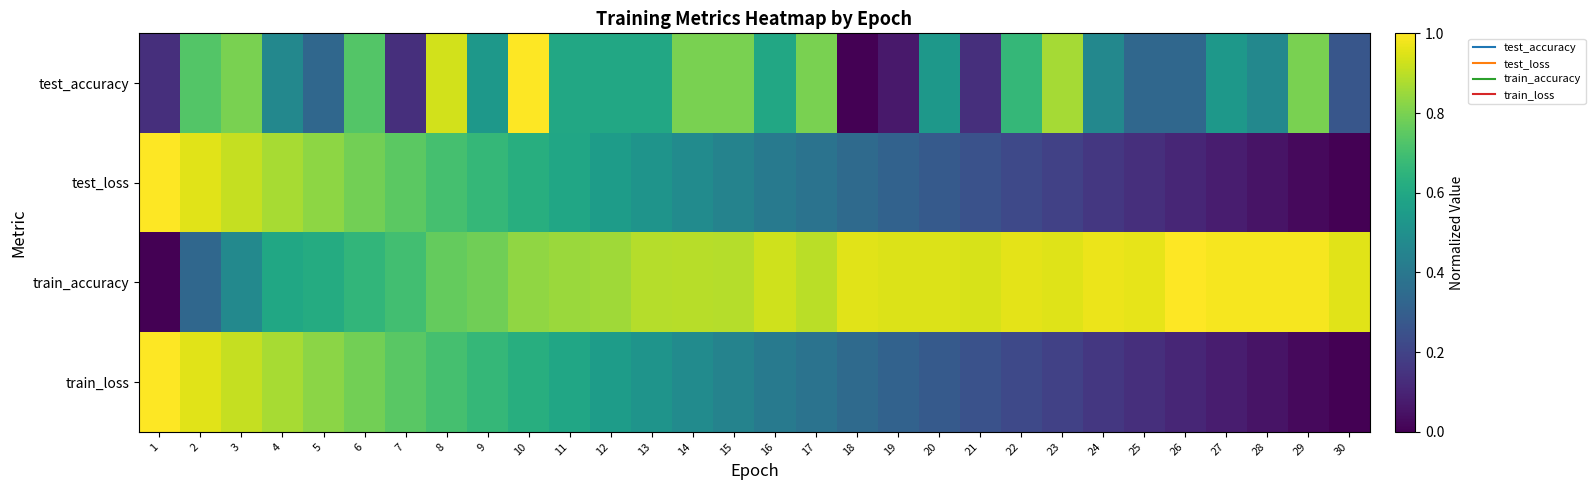

Which label corresponds to the smallest value in the chart?

18